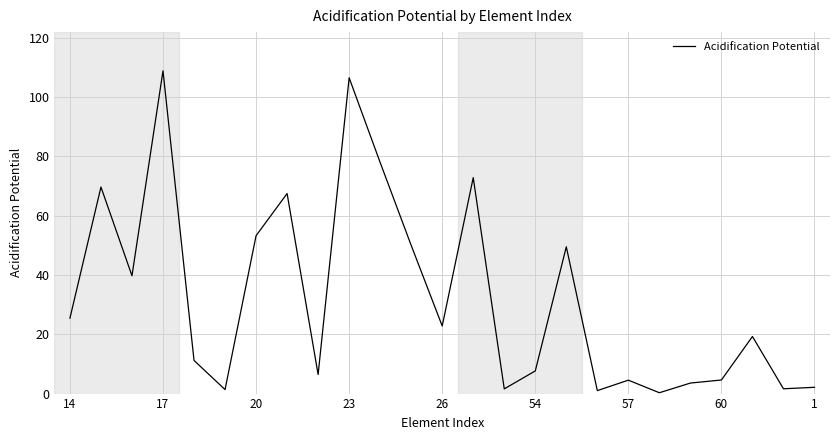

The chart shows a value of 53.2 at 20. True or false?

True